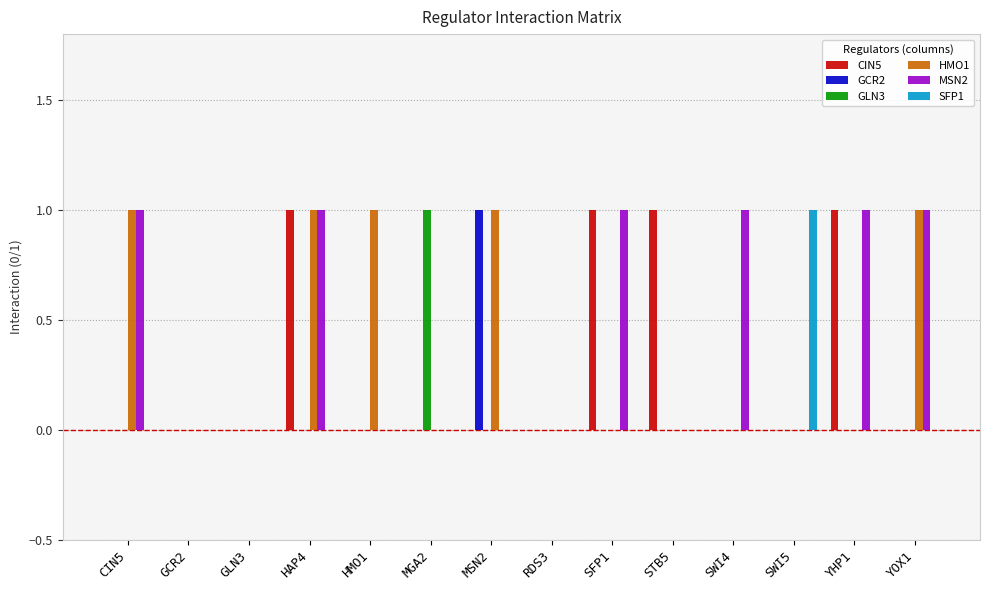

Which series changed the most between SWI4 and YOX1?

HMO1